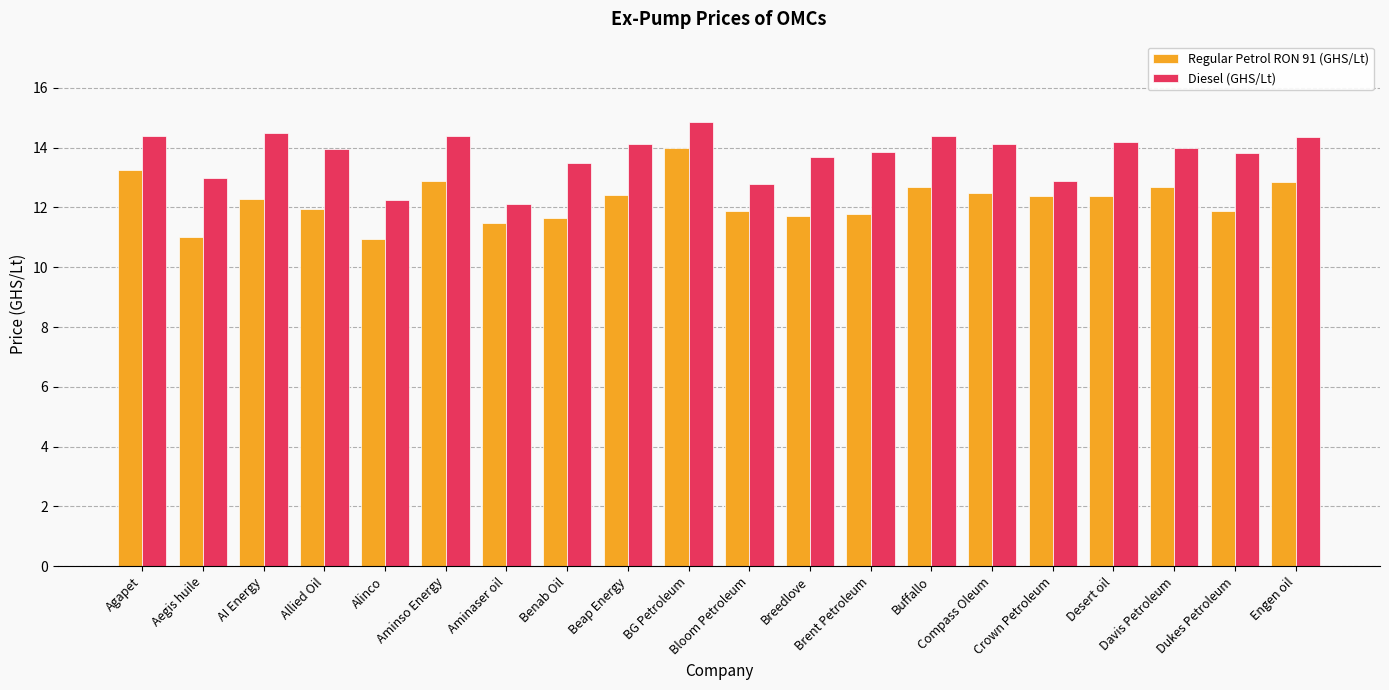

Count the number of data series in this chart.

2